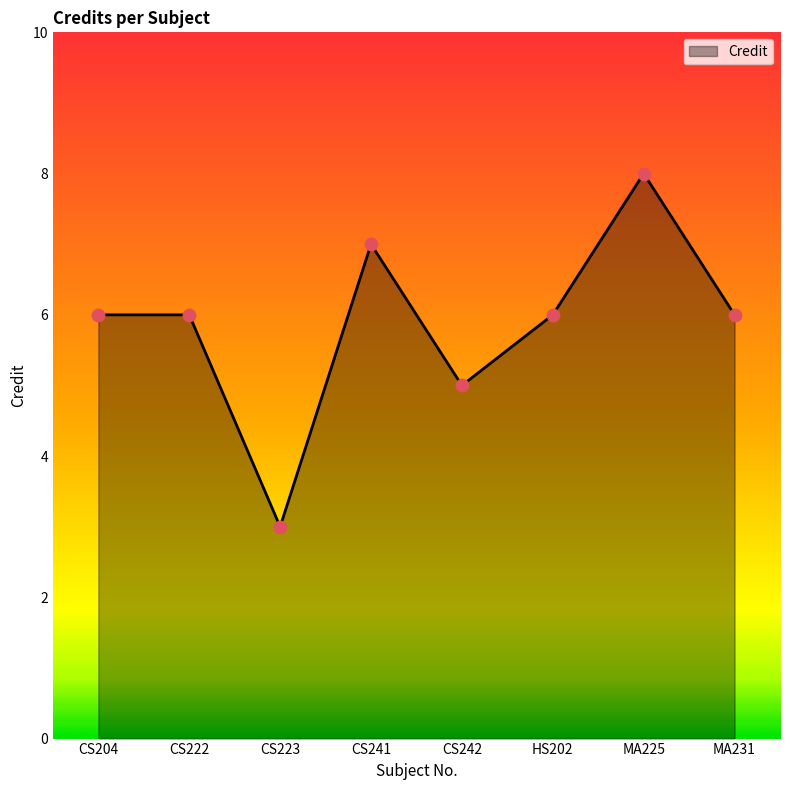

Approximately how many times larger is the value at CS241 compared to HS202?

1.2